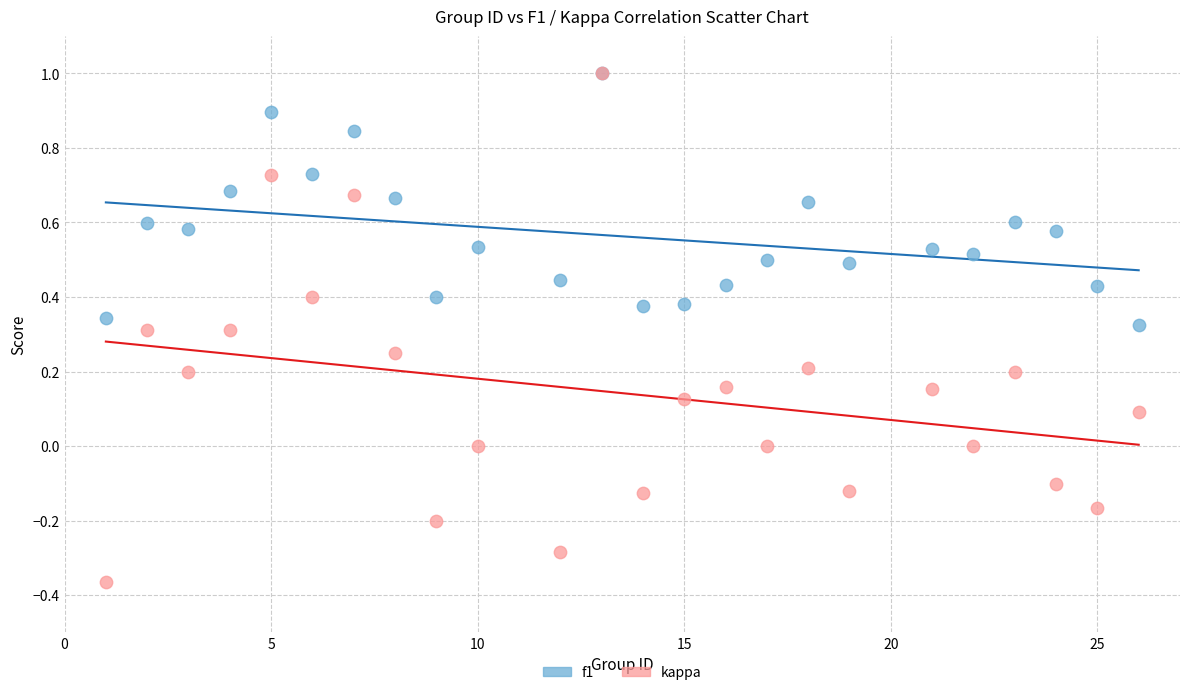

Which series reaches the minimum Y coordinate?

kappa